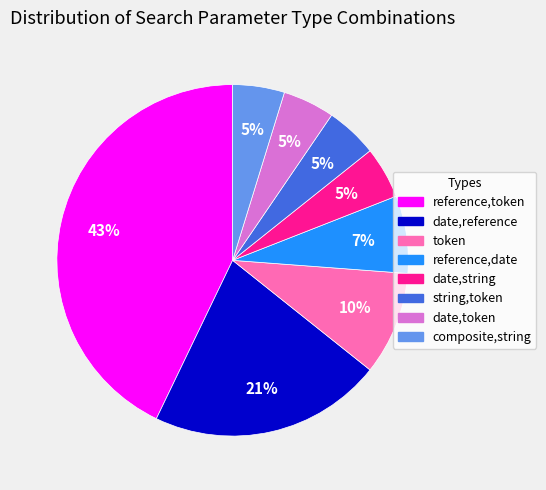

Count the number of slices in the pie.

8